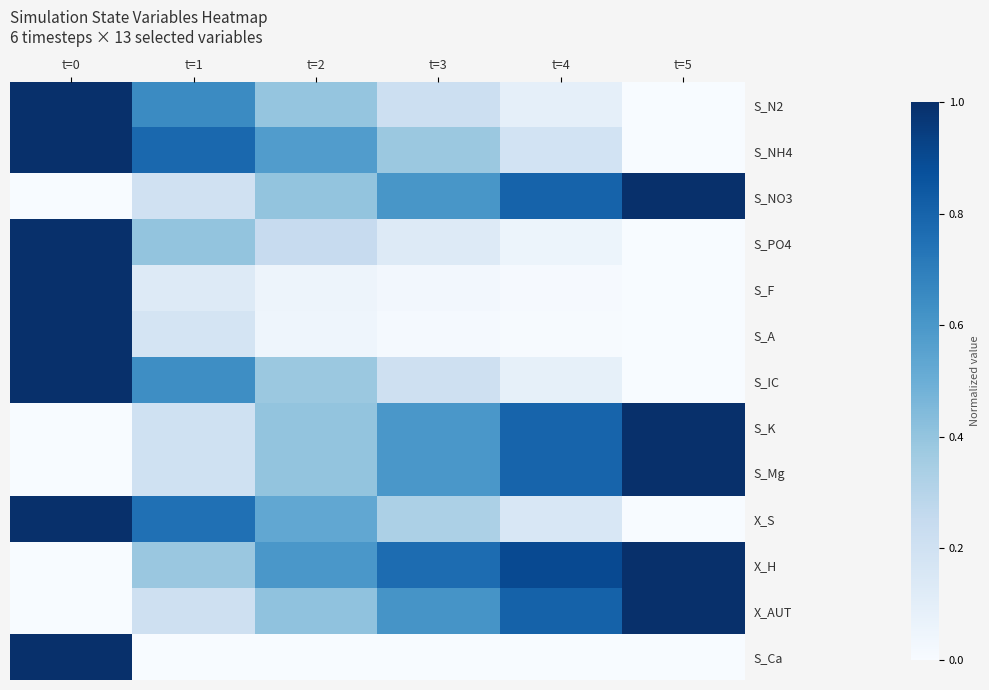

Reading left to right, list all the values displayed in this chart.

S_N2: t=0=1.0	t=1=0.7	t=2=0.4	t=3=0.2	t=4=0.1	t=5=0.0
S_NH4: t=0=1.0	t=1=0.8	t=2=0.6	t=3=0.4	t=4=0.2	t=5=0.0
S_NO3: t=0=0.0	t=1=0.2	t=2=0.4	t=3=0.6	t=4=0.8	t=5=1.0
S_PO4: t=0=1.0	t=1=0.4	t=2=0.2	t=3=0.1	t=4=0.1	t=5=0.0
S_F: t=0=1.0	t=1=0.1	t=2=0.0	t=3=0.0	t=4=0.0	t=5=0.0
S_A: t=0=1.0	t=1=0.2	t=2=0.0	t=3=0.0	t=4=0.0	t=5=0.0
S_IC: t=0=1.0	t=1=0.6	t=2=0.4	t=3=0.2	t=4=0.1	t=5=0.0
S_K: t=0=0.0	t=1=0.2	t=2=0.4	t=3=0.6	t=4=0.8	t=5=1.0
S_Mg: t=0=0.0	t=1=0.2	t=2=0.4	t=3=0.6	t=4=0.8	t=5=1.0
X_S: t=0=1.0	t=1=0.8	t=2=0.5	t=3=0.3	t=4=0.2	t=5=0.0
X_H: t=0=0.0	t=1=0.4	t=2=0.6	t=3=0.8	t=4=0.9	t=5=1.0
X_AUT: t=0=0.0	t=1=0.2	t=2=0.4	t=3=0.6	t=4=0.8	t=5=1.0
S_Ca: t=0=1.0	t=1=0.0	t=2=0.0	t=3=0.0	t=4=0.0	t=5=0.0